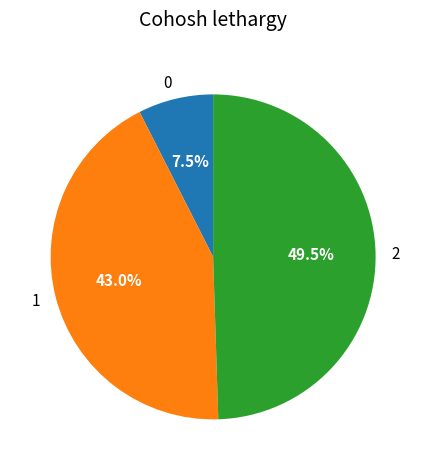

Does 1 represent more than half of the total?

No